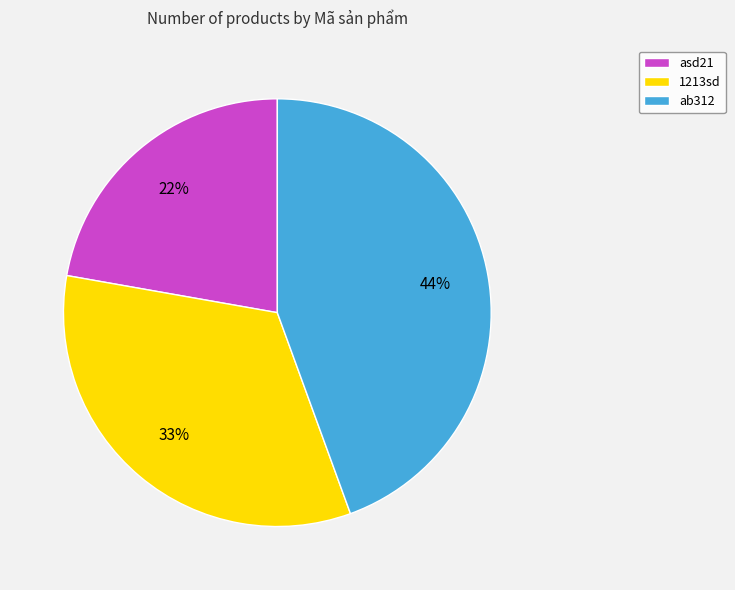

Combined, do asd21 and 1213sd account for over 50%?

Yes